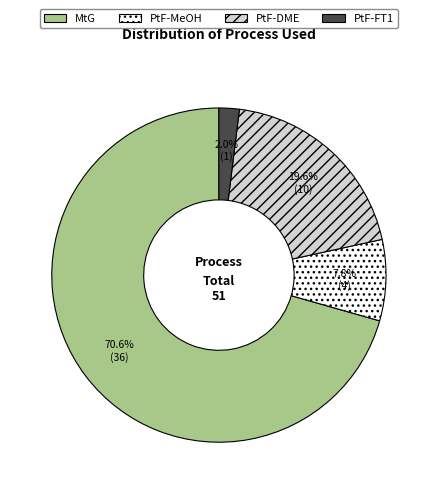

Count the number of slices in the pie.

4